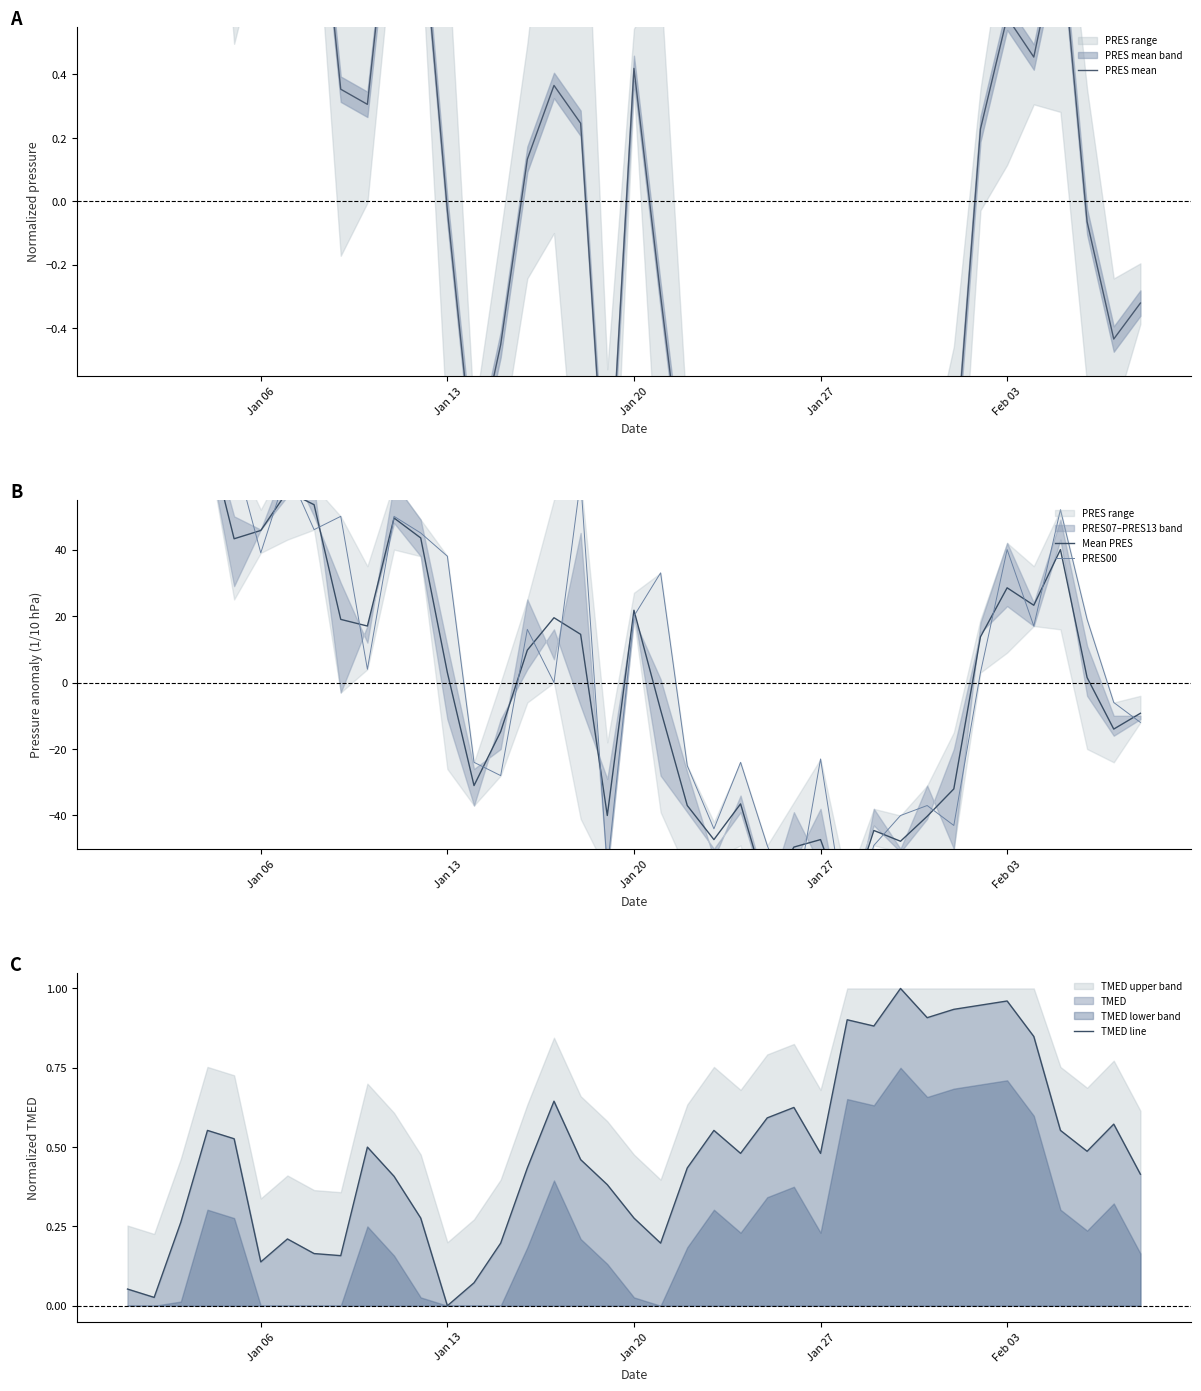

The value of TMED line at Jan 13 is -0.5. True or false?

False